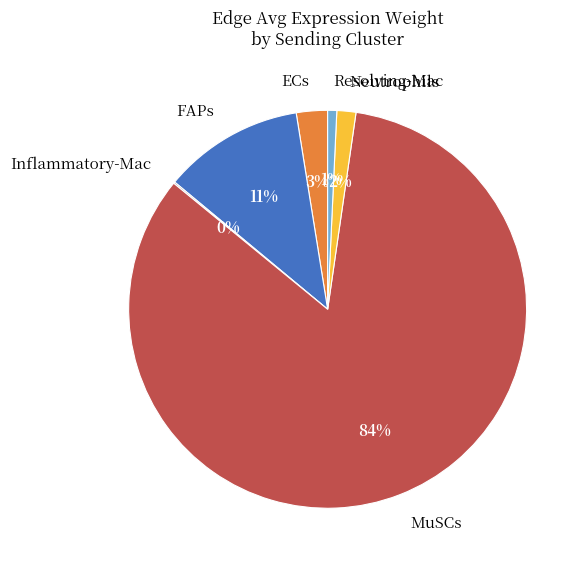

To the nearest percent, what is the average slice percentage?

17%